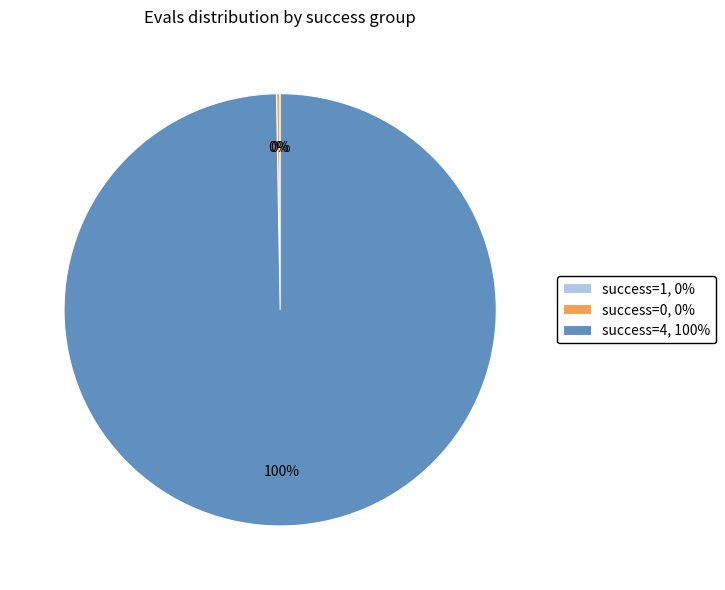

To the nearest percent, what is the difference between the largest and smallest slice percentages?

100%